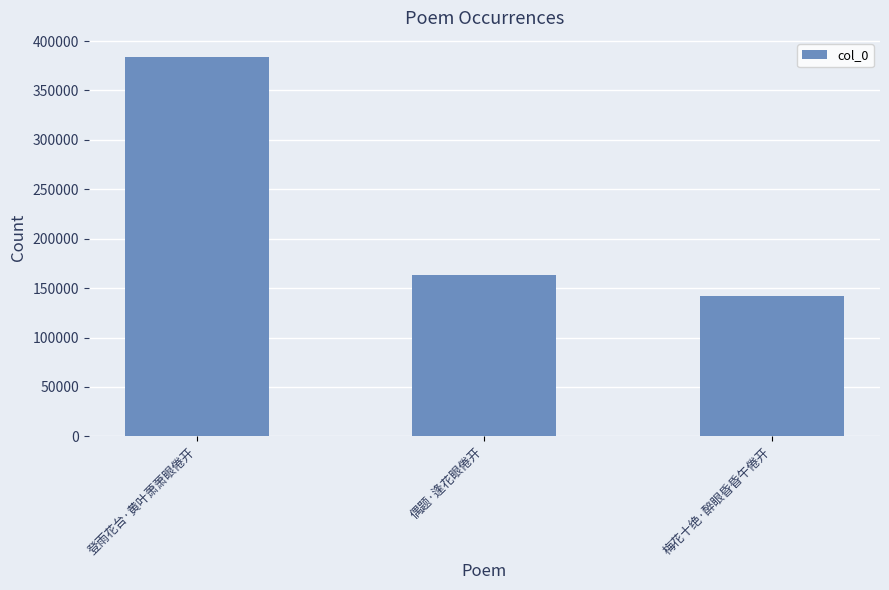

What is the approximate value at 梅花十绝·醉眼昏昏午倦开?

142269